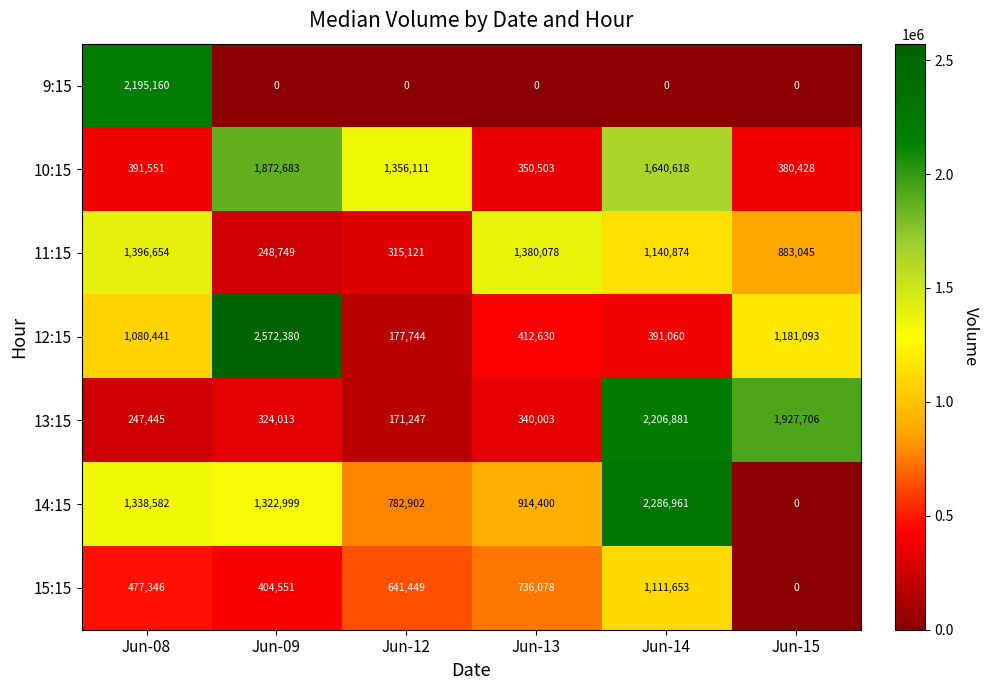

Is it true that 12:15 equals 2572380 at Jun-09?

True